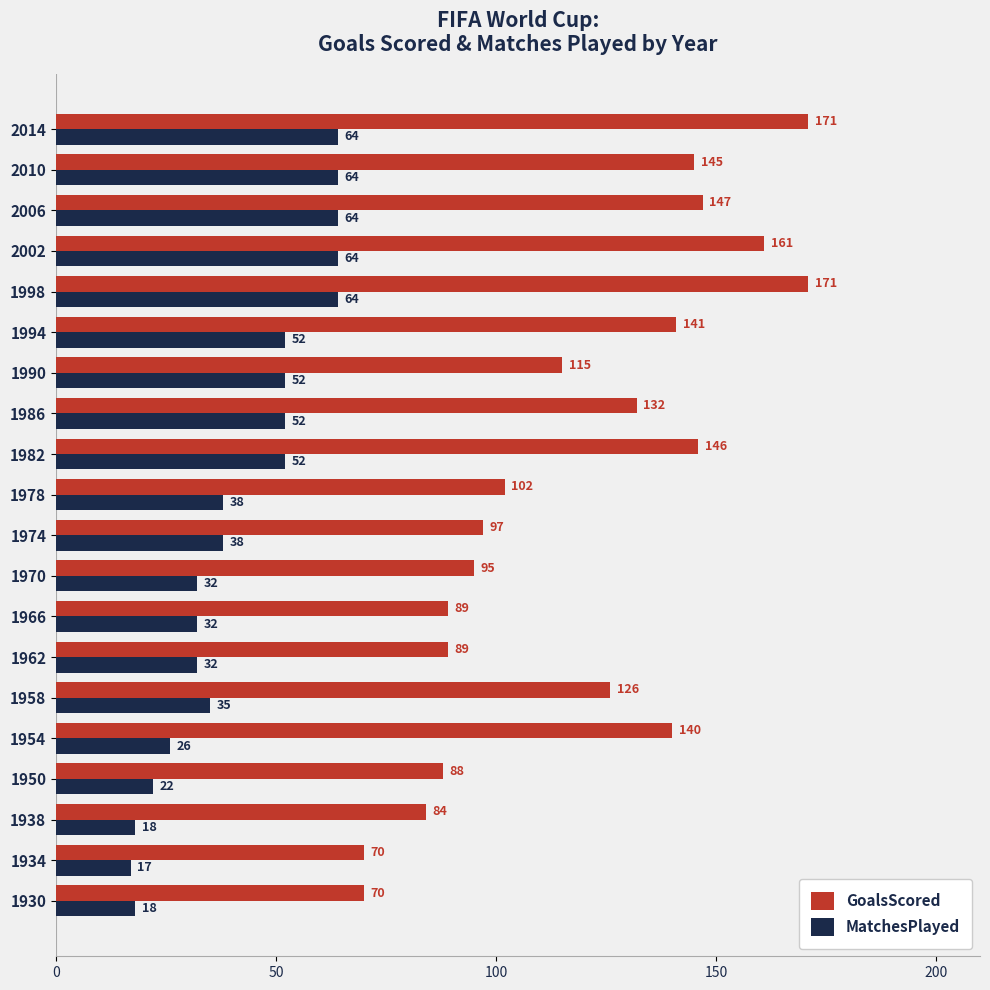

At which label is GoalsScored closest to 120?

1990